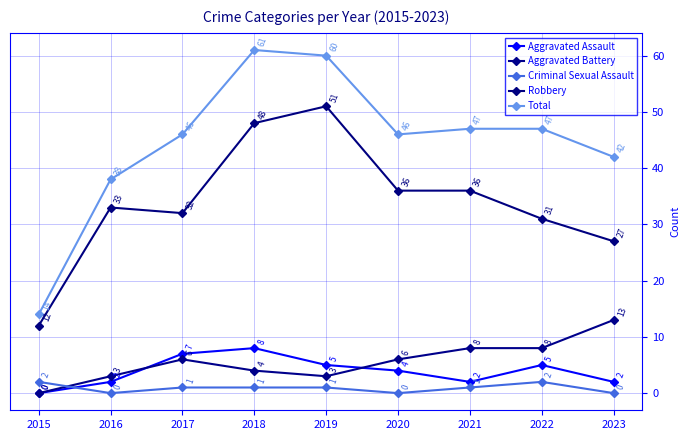

The Total series shows 14 at 2015. True or false?

True